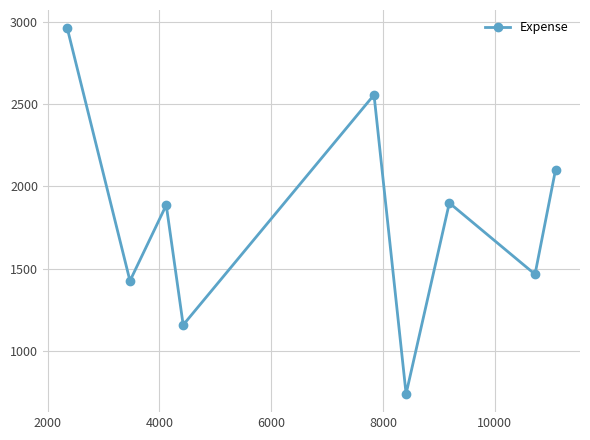

Reading right to left, what are all the values shown in this chart?

2102	1465	1899	738	2556	1157	1886	1425	2961